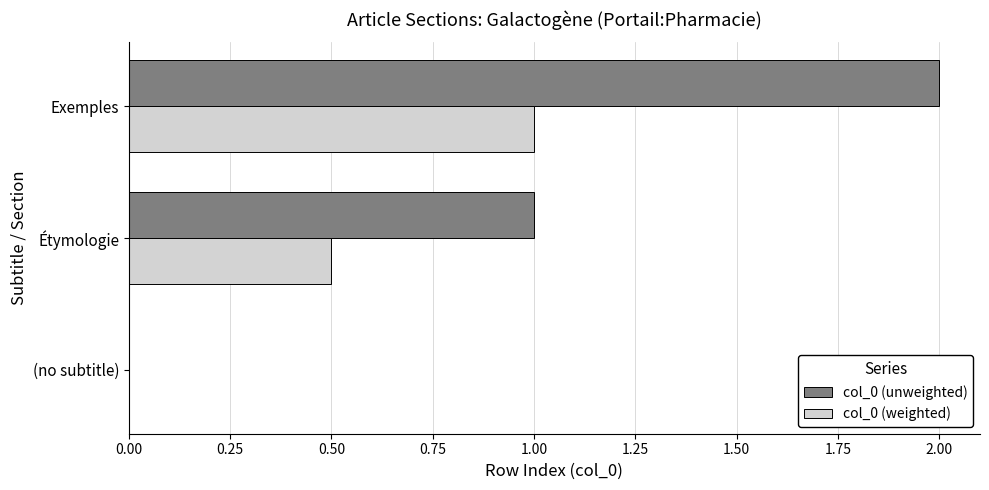

At which category is the sum across all series the highest?

Exemples